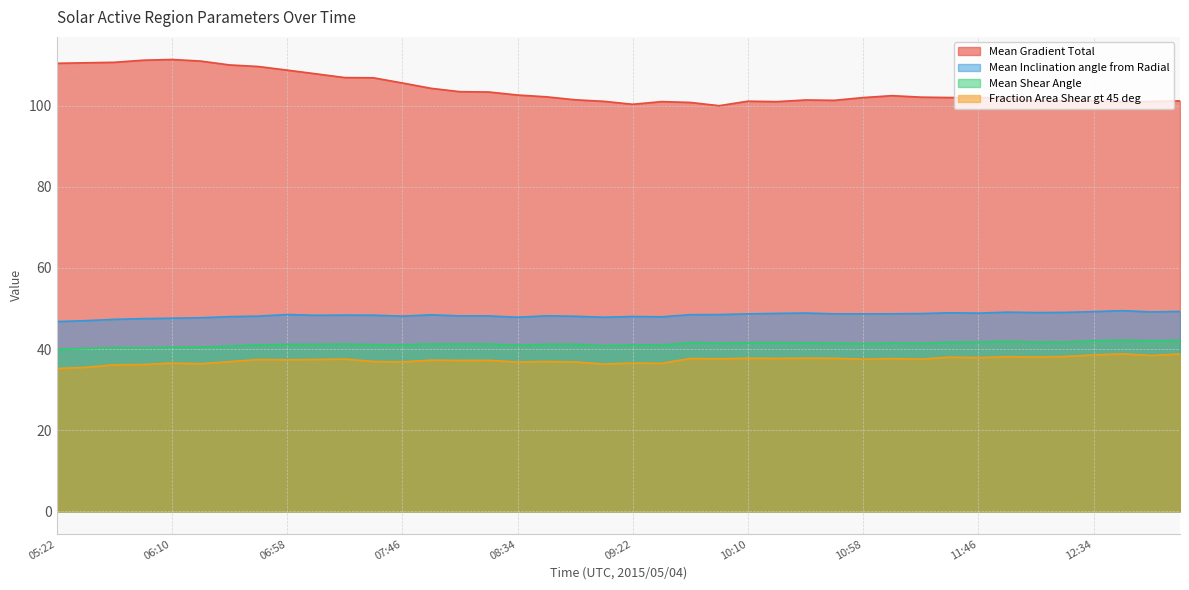

Rank the series by their maximum value, from lowest to highest.

Fraction Area Shear gt 45 deg, Mean Shear Angle, Mean Inclination angle from Radial, Mean Gradient Total